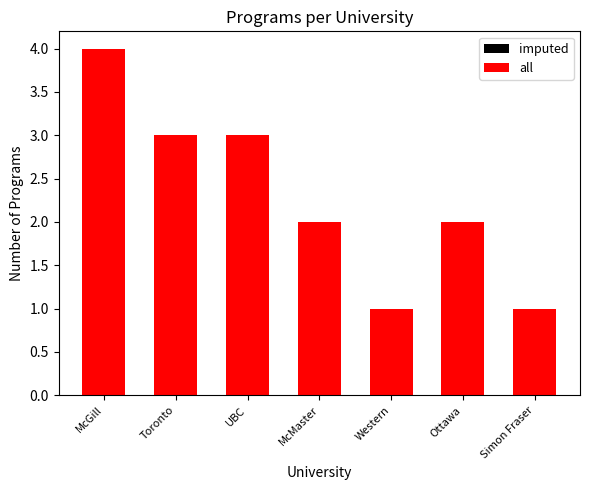

Where is imputed nearest to the value 2?

Toronto